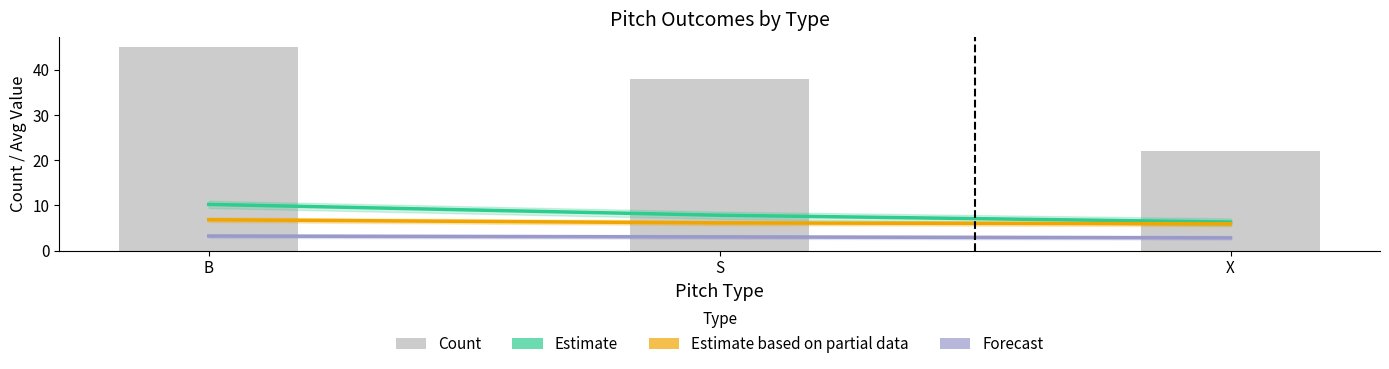

What is the label of the 2nd bar from the right?

S